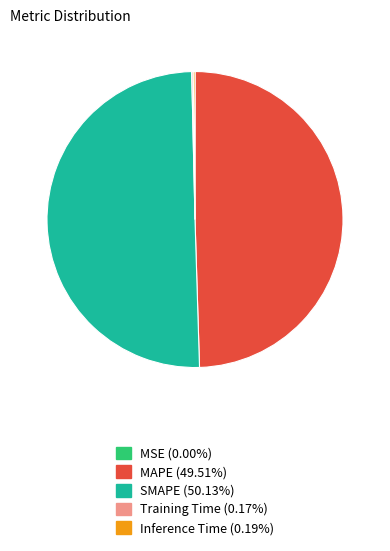

True or false: MAPE accounts for 43% of the total.

False